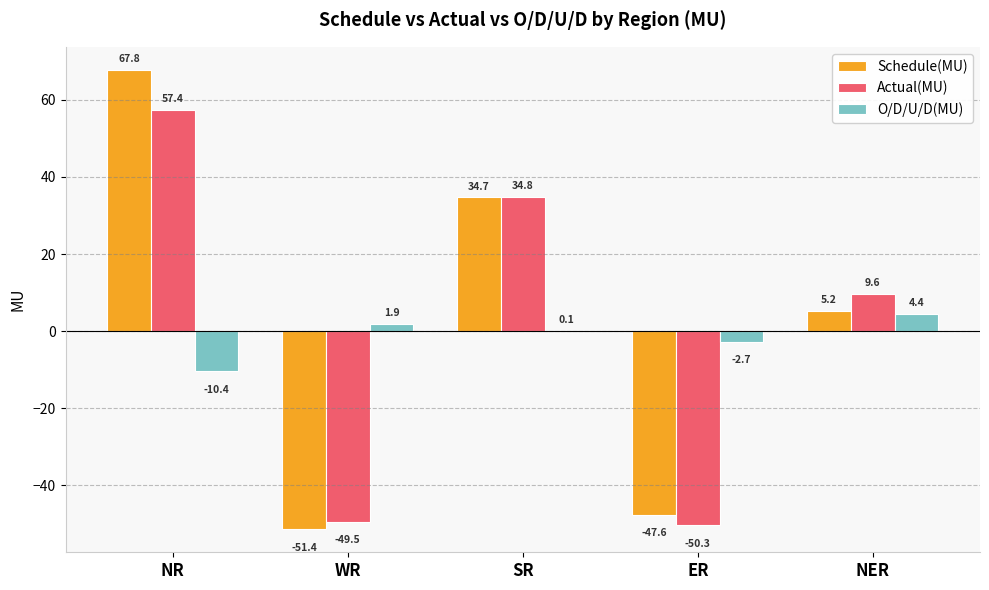

What is the approximate value of O/D/U/D(MU) at NR?

-10.4